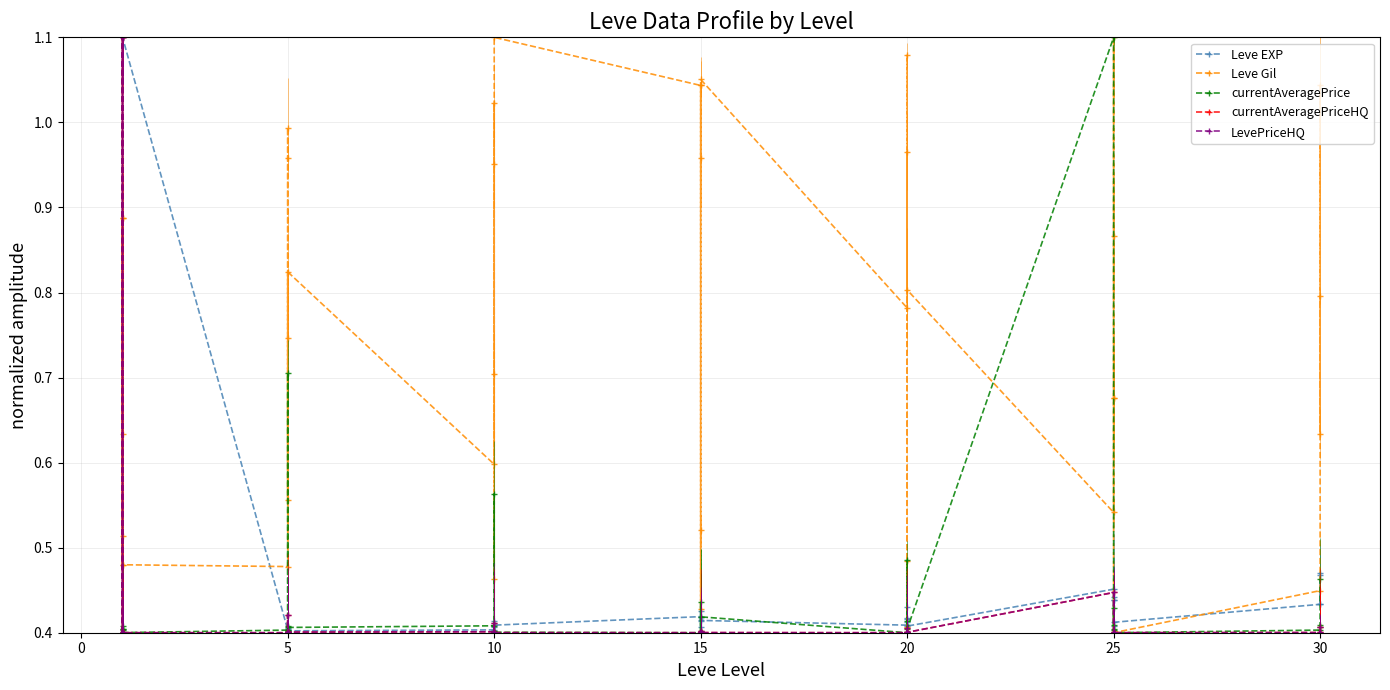

List the series in order of their peak value, lowest first.

Leve EXP, Leve Gil, currentAveragePrice, currentAveragePriceHQ, LevePriceHQ